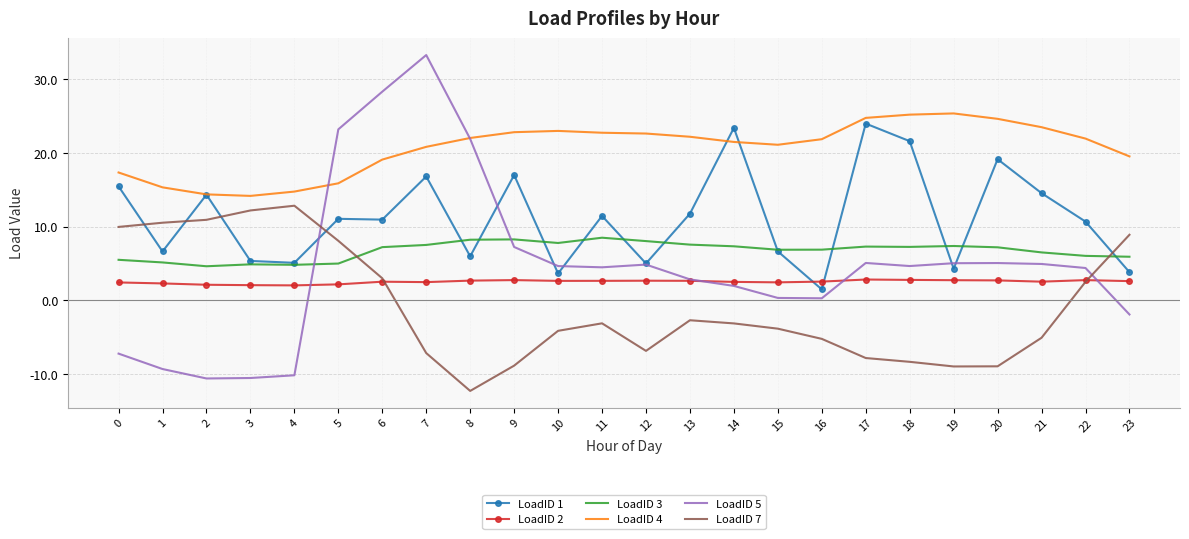

What is the lowest value of the LoadID 4 series?

14.2